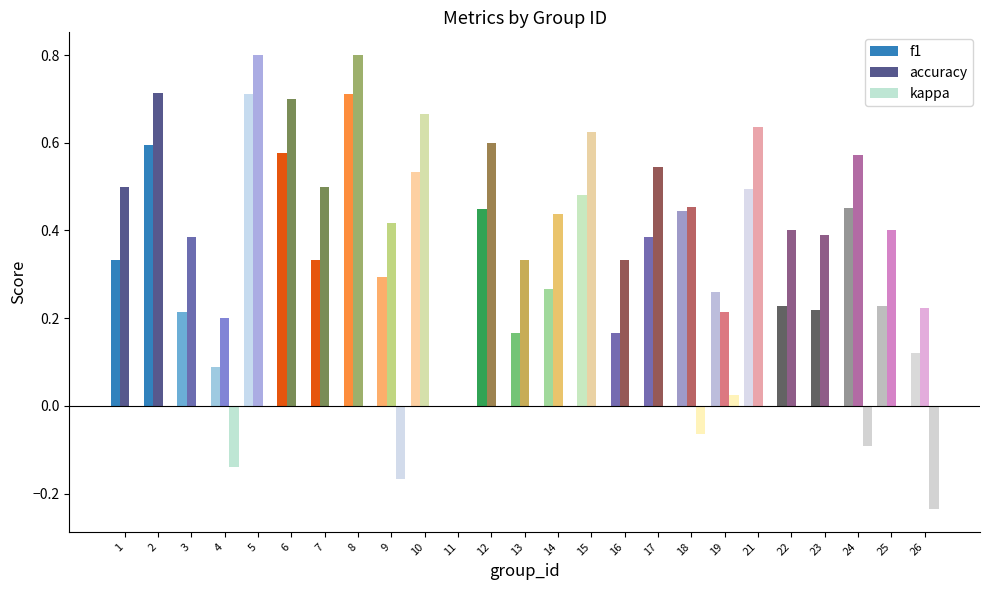

What is the maximum value for accuracy?

0.8